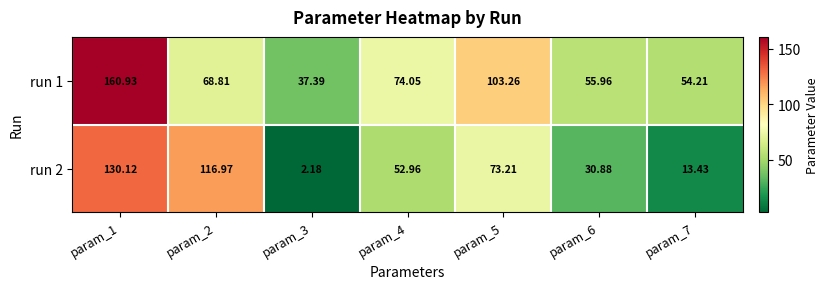

What is the total value across all series at param_3?

39.6